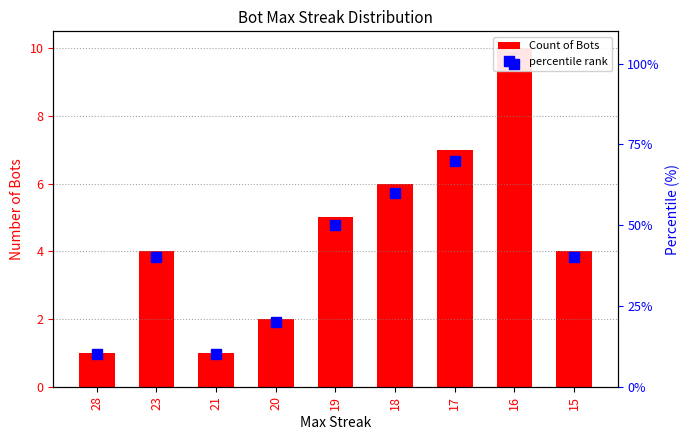

What is the difference between the percentile rank values at 15 and 18?

20